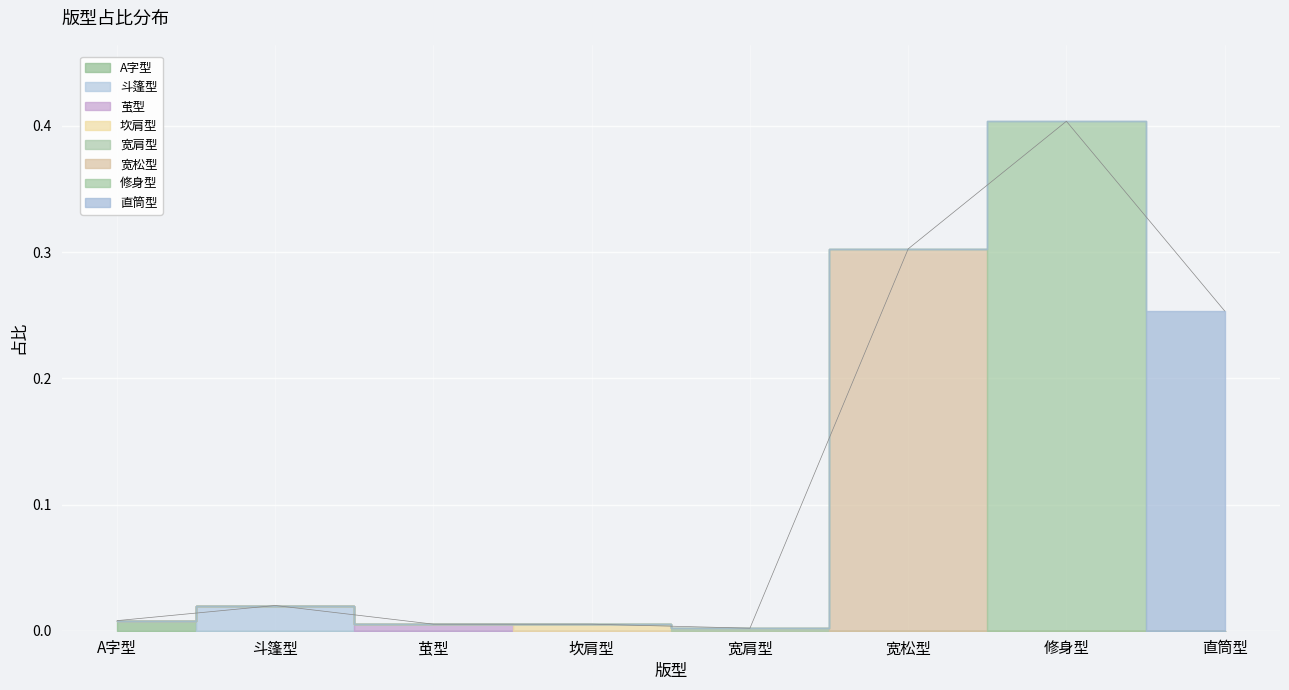

List the labels in order of value, largest first.

修身型, 宽松型, 直筒型, 斗篷型, A字型, 茧型, 坎肩型, 宽肩型